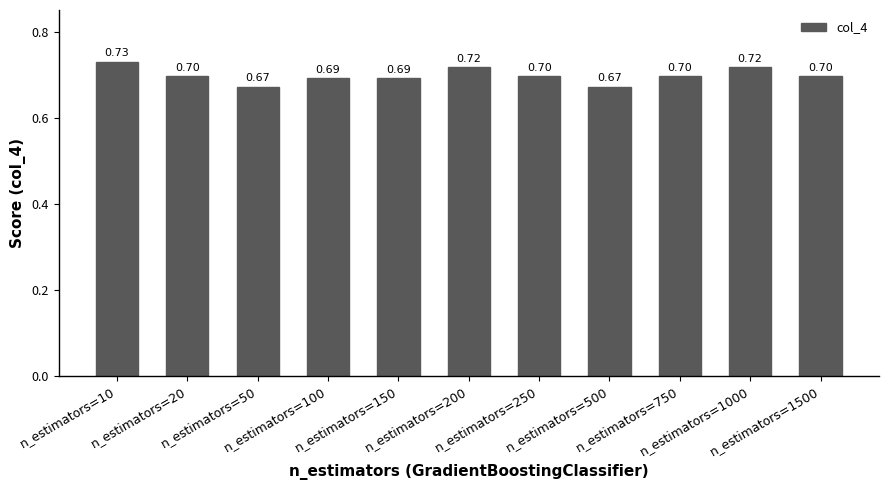

Reading left to right, what are all the values shown in this chart?

0.7	0.7	0.7	0.7	0.7	0.7	0.7	0.7	0.7	0.7	0.7